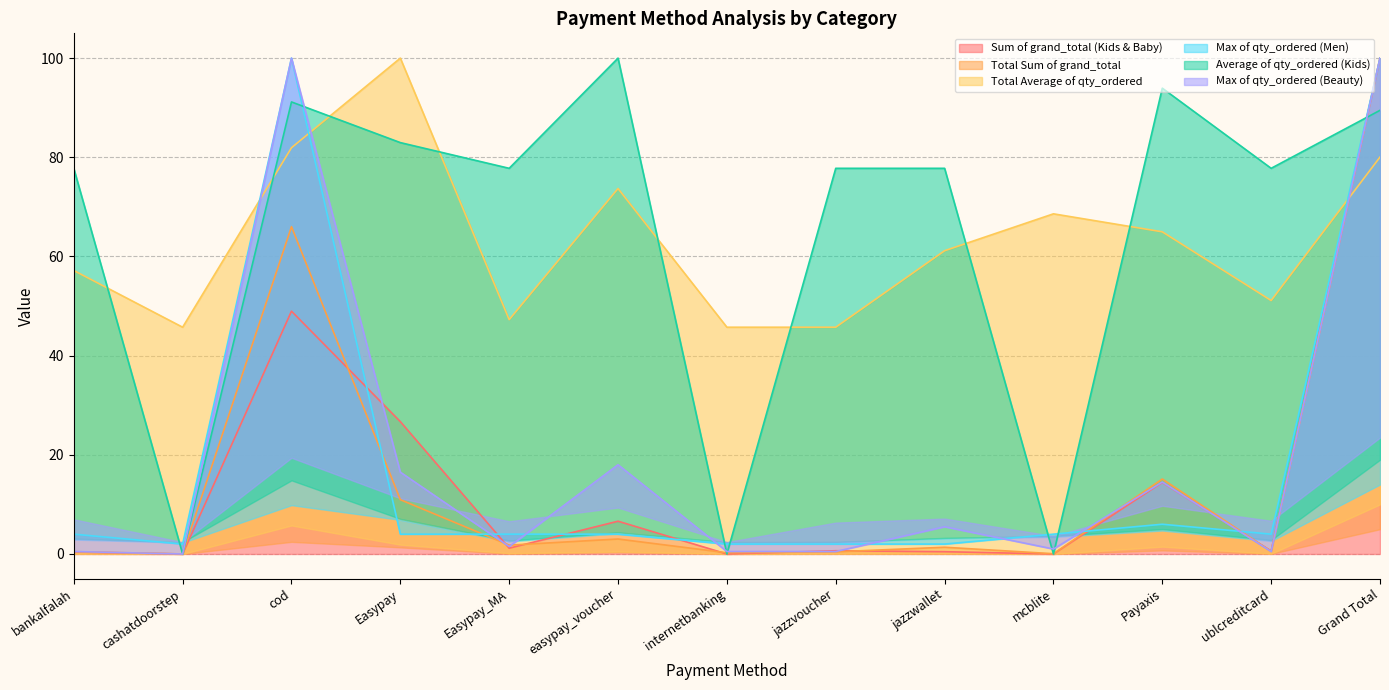

List the series in order of their peak value, lowest first.

Sum of grand_total (Kids & Baby), Total Sum of grand_total, Total Average of qty_ordered, Max of qty_ordered (Men), Average of qty_ordered (Kids), Max of qty_ordered (Beauty)